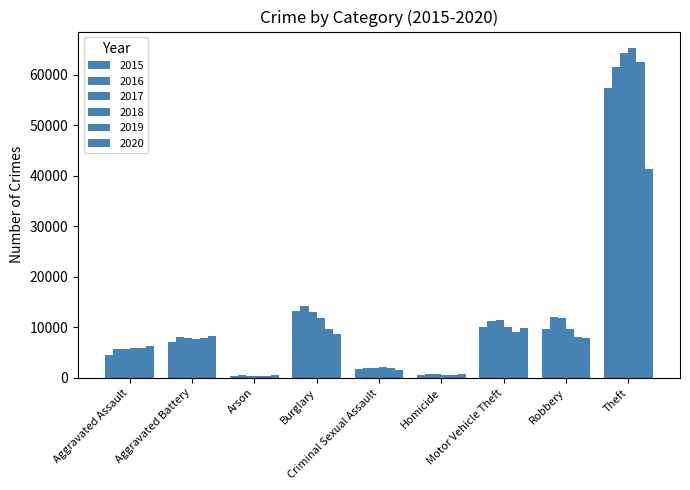

What is the greatest value displayed?

65290